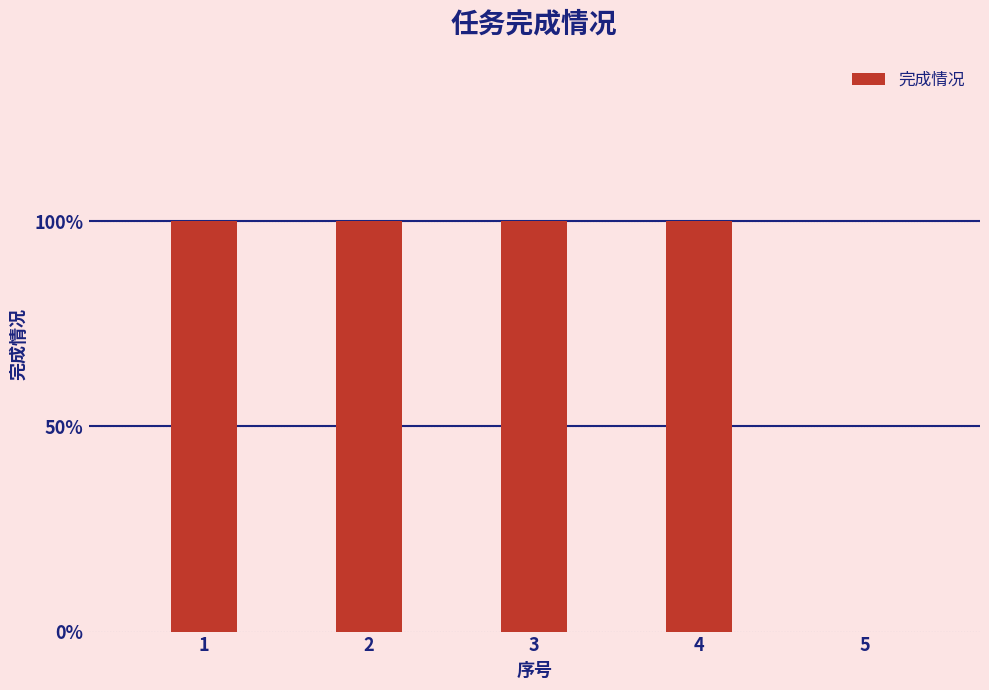

How many values are below 1?

1